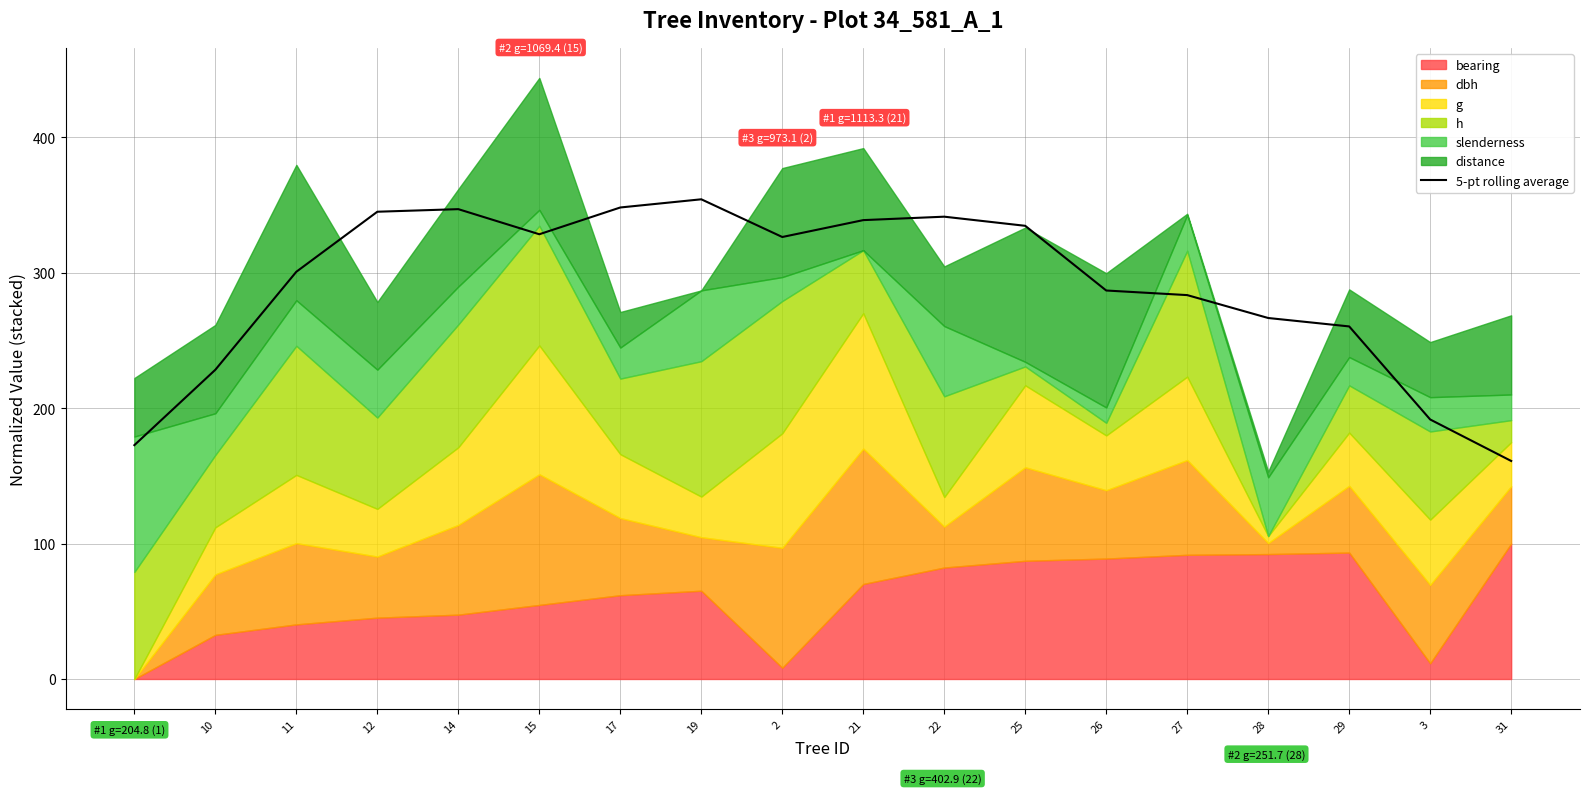

Rank the categories by value from lowest to highest.

31, 1, 3, 10, 29, 28, 27, 26, 11, 2, 15, 25, 21, 22, 12, 14, 17, 19